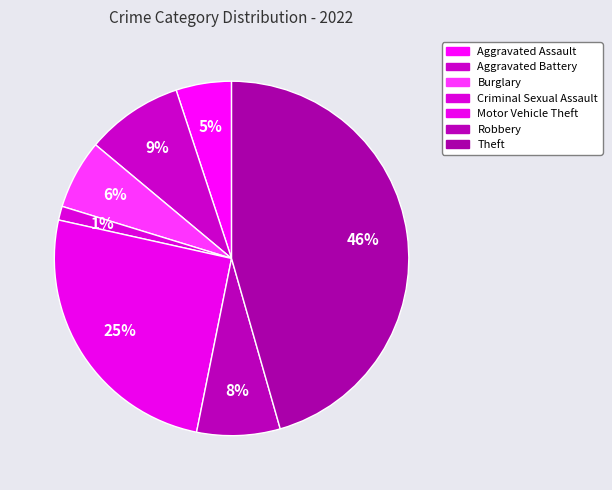

How many segments does this pie chart have?

7